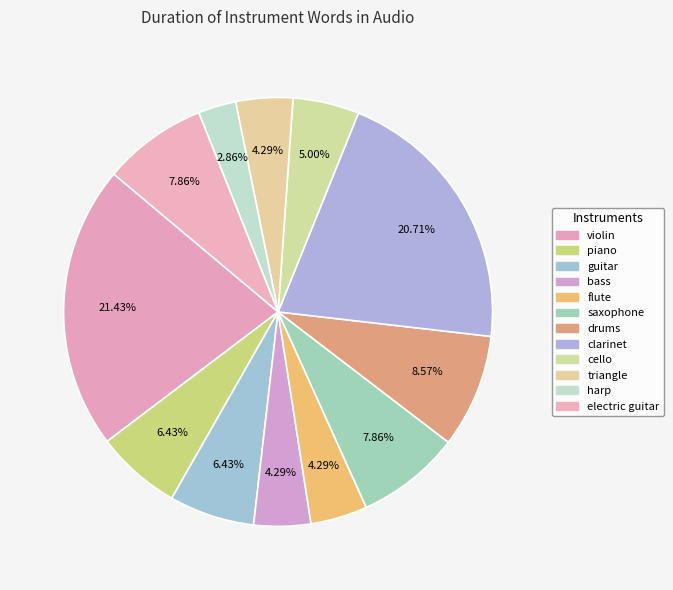

How many slices are in this pie chart?

12